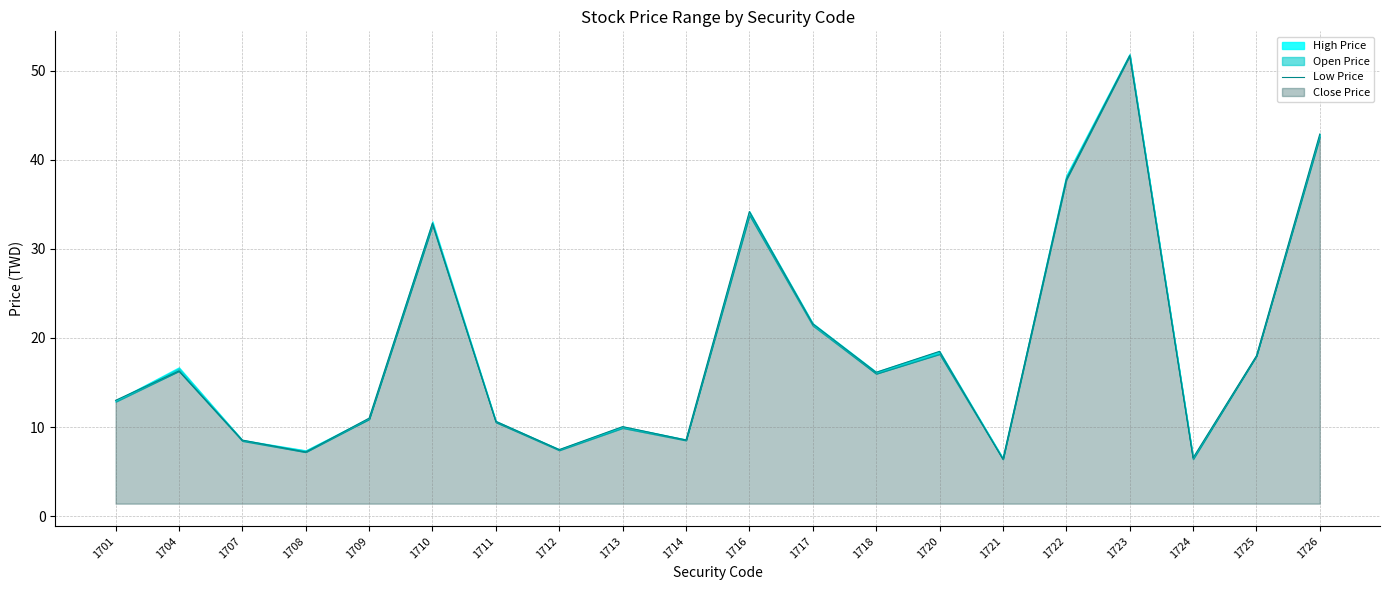

List the labels in order of value, largest first.

1723, 1726, 1722, 1716, 1710, 1717, 1720, 1725, 1704, 1718, 1701, 1709, 1711, 1713, 1714, 1707, 1712, 1708, 1724, 1721